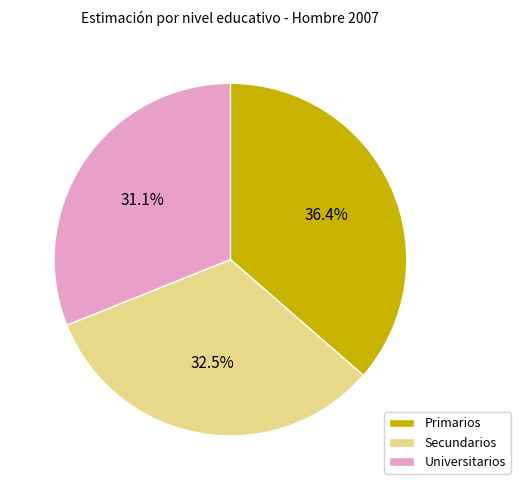

What percentage do Universitarios and Secundarios together represent?

63.6%